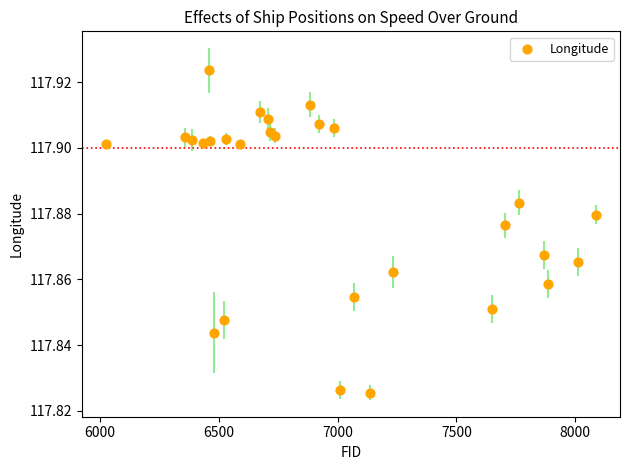

What is the range of X values (max minus min)?

2058.0